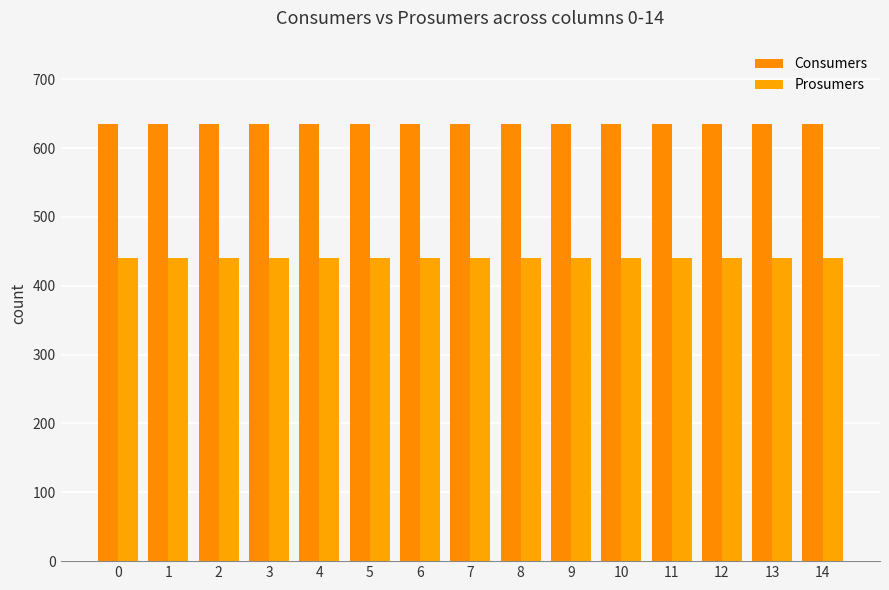

What is the highest value of the Prosumers series?

440